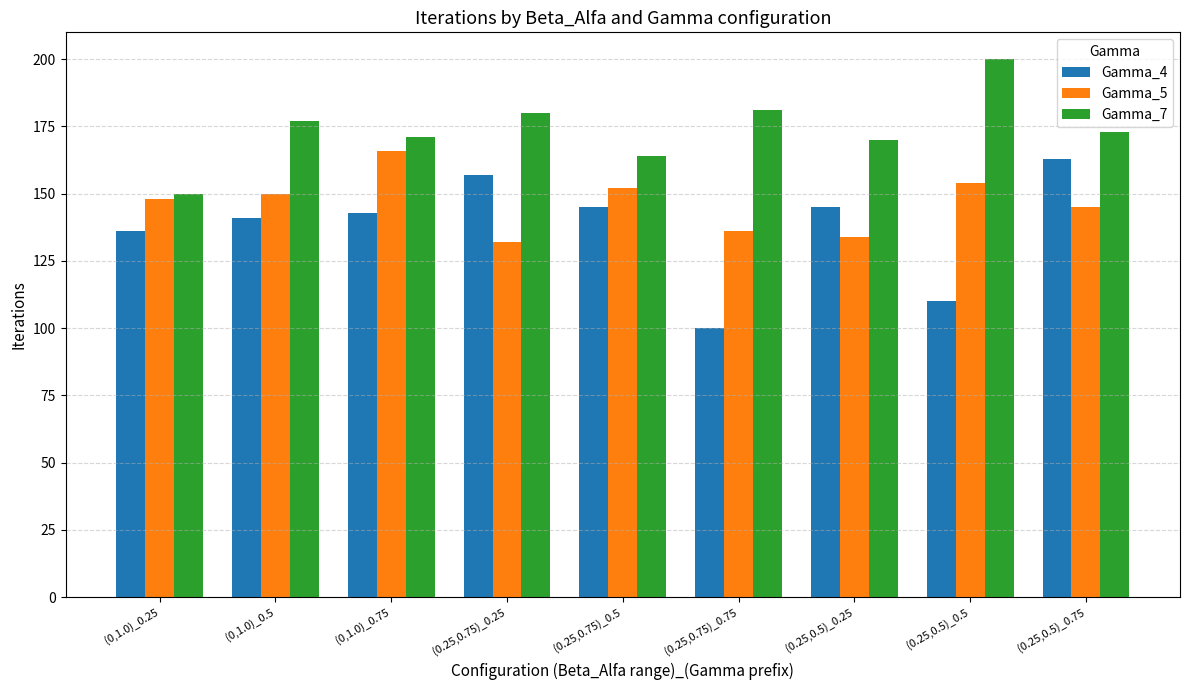

What is the average value of the Gamma_5 series?

146